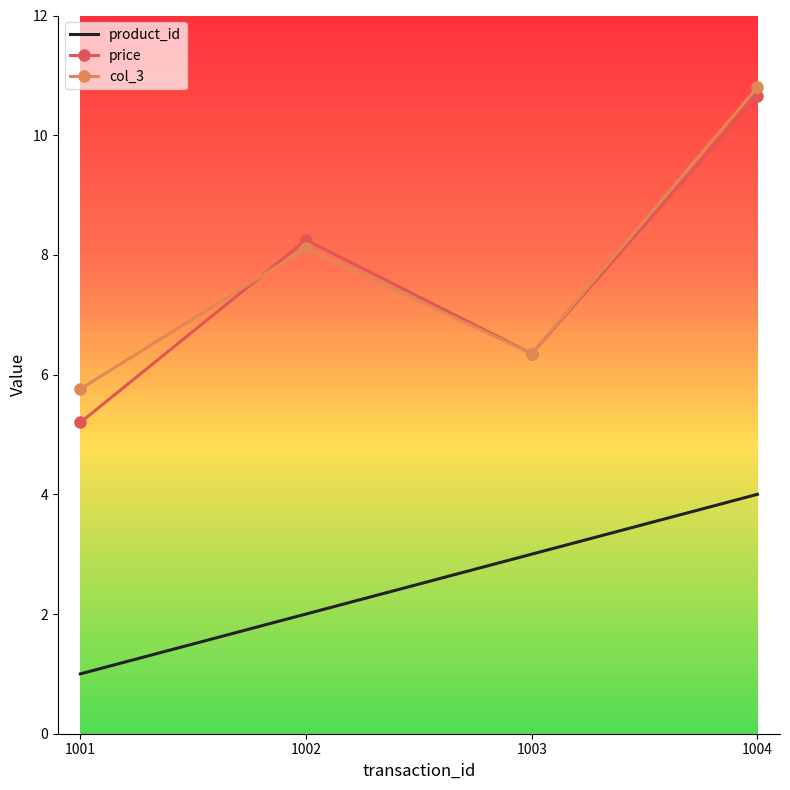

The col_3 series shows 5.8 at 1001. True or false?

True